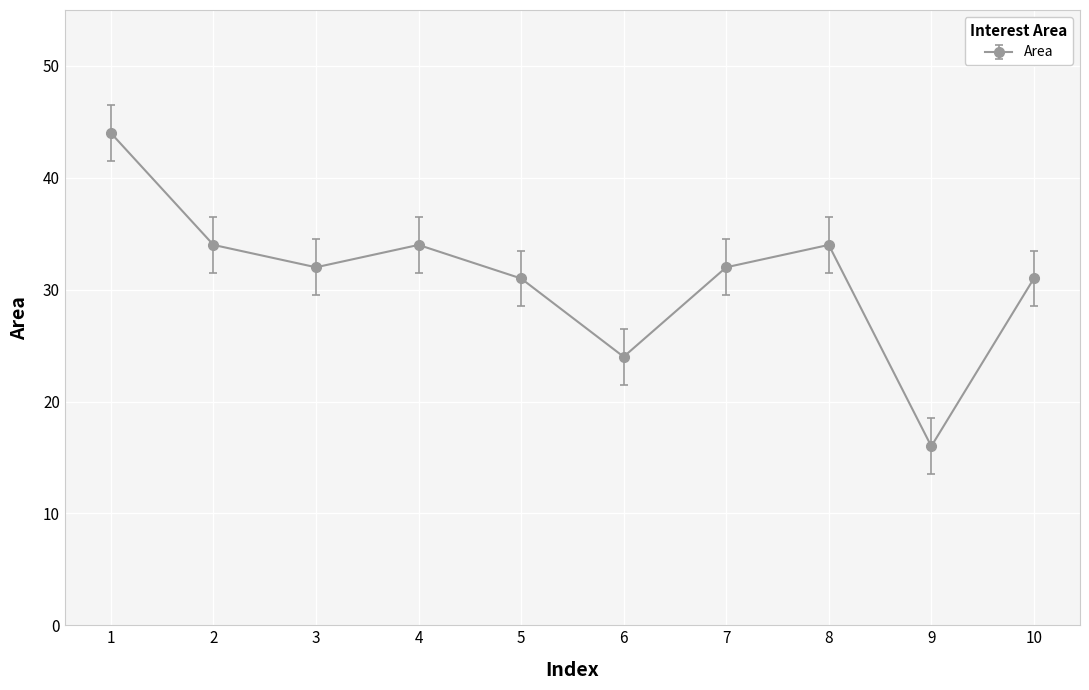

What is the value of the 5th point from the left?

31